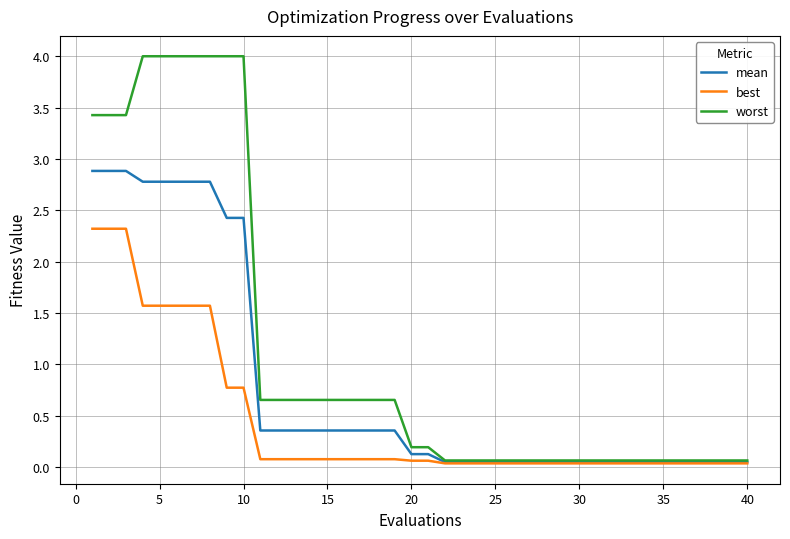

Which series has the largest total across all categories?

worst